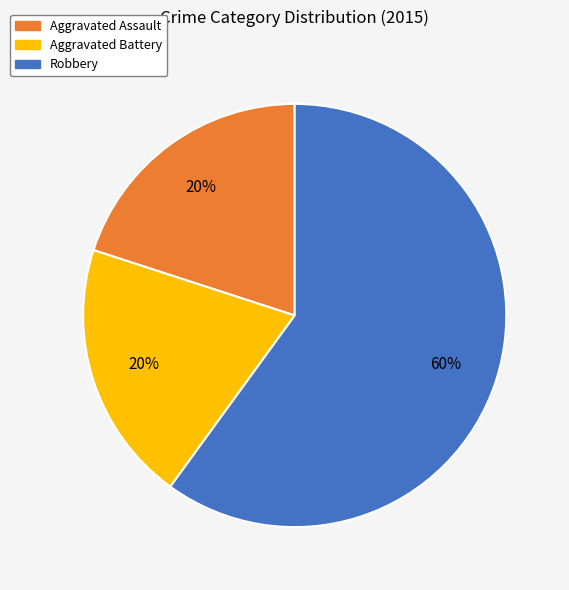

How many slices are in this pie chart?

3